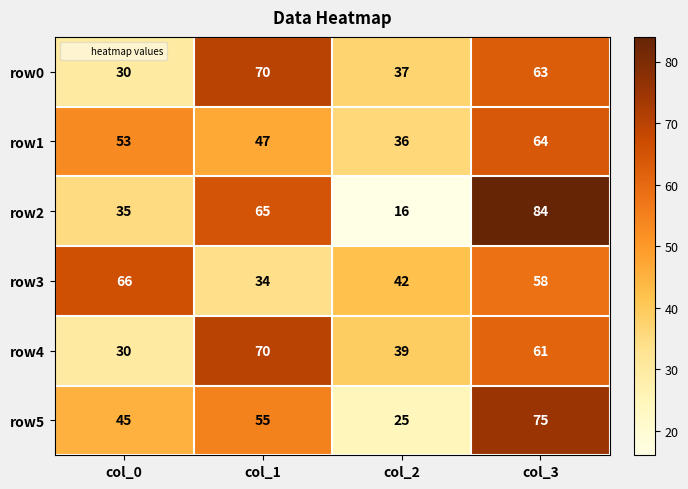

Count the number of data series in this chart.

6